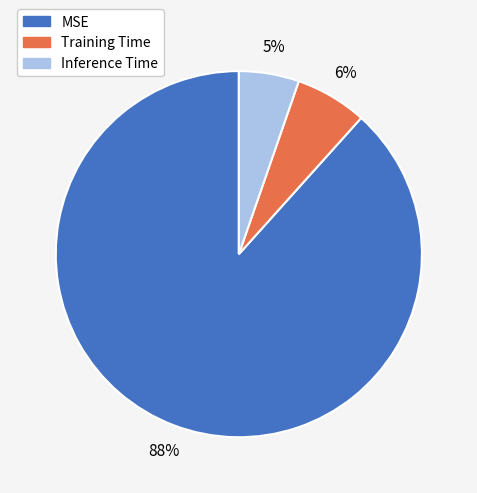

Is there a majority slice in this chart?

Yes